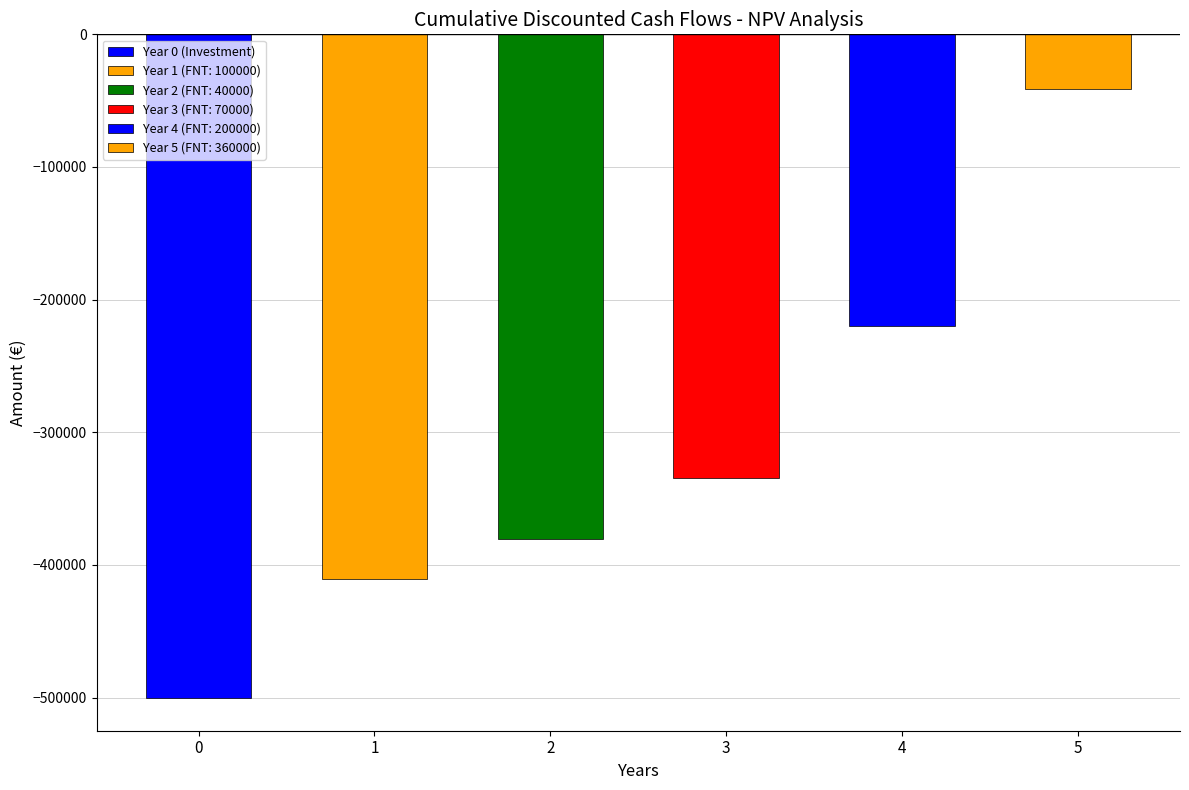

What is the sum of all values?

-1886825.1